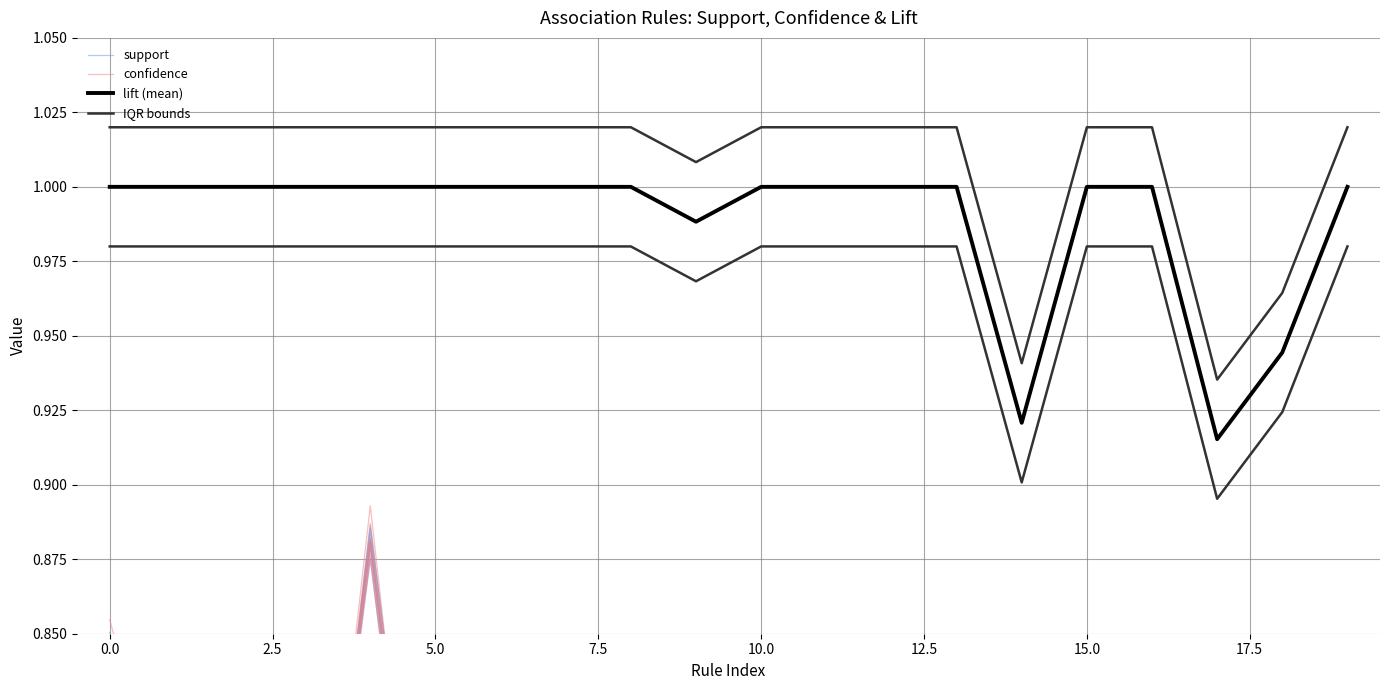

Rank the series by their maximum value, from lowest to highest.

support, confidence, lift (mean), IQR bounds